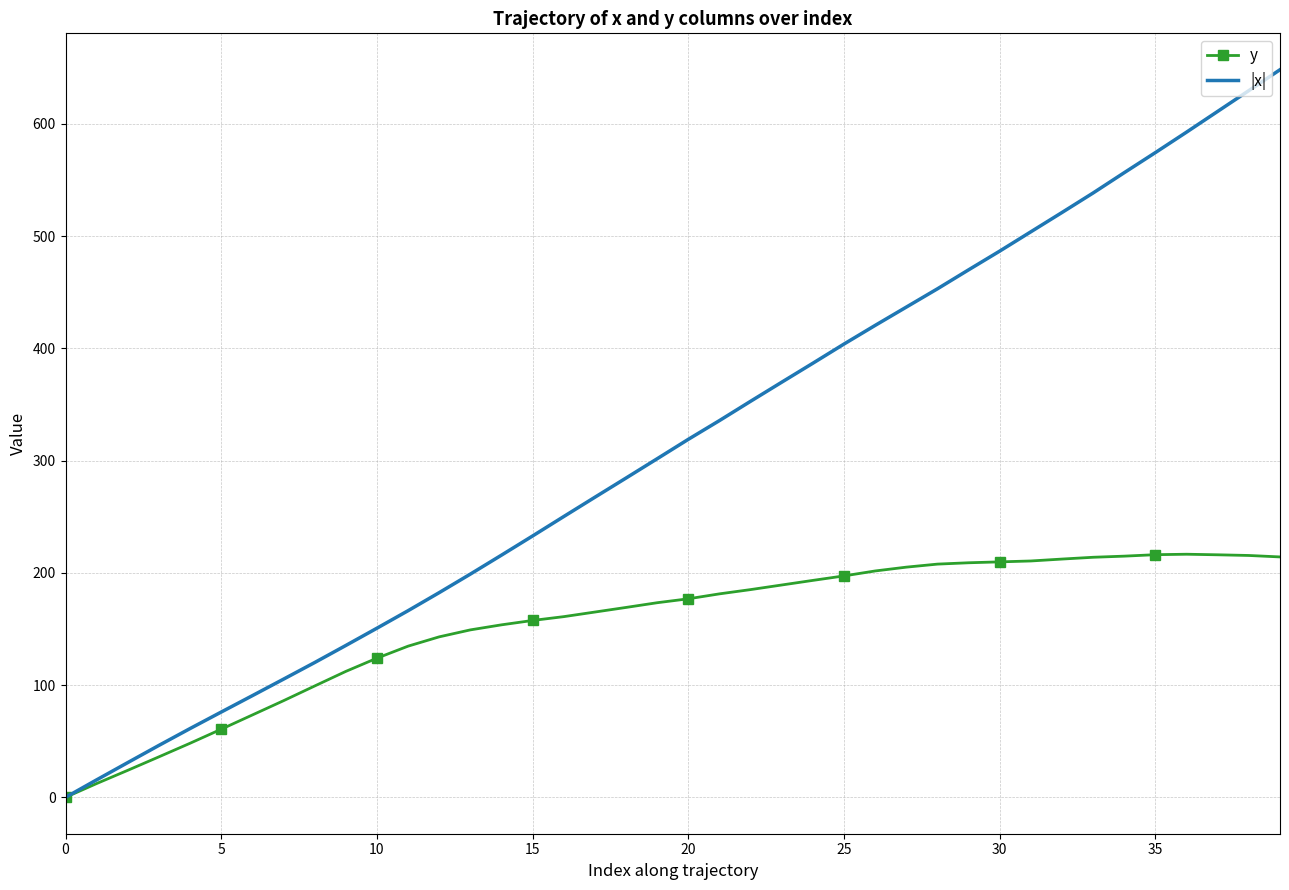

Which series has the largest range (max minus min)?

|x|